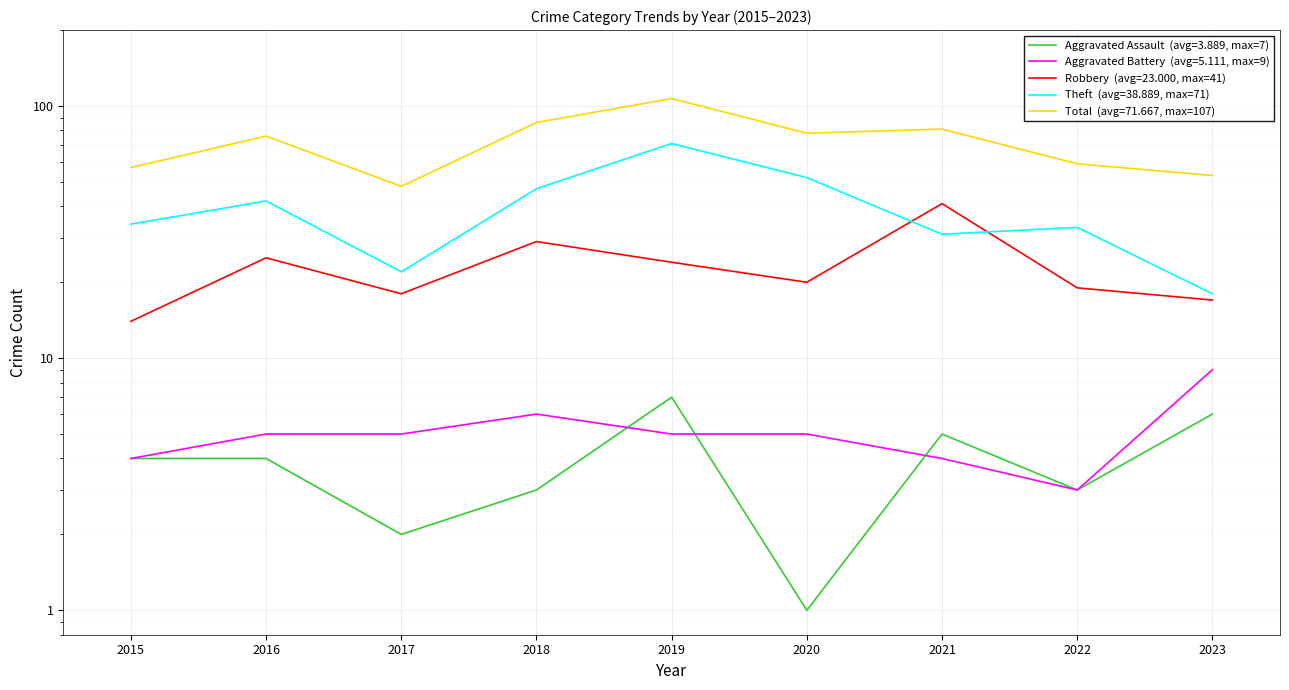

Where is the first local minimum for Theft?

2017